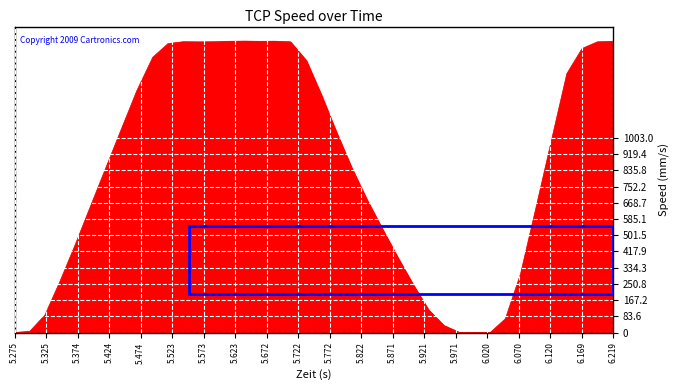

What is the greatest value displayed?

1501.8